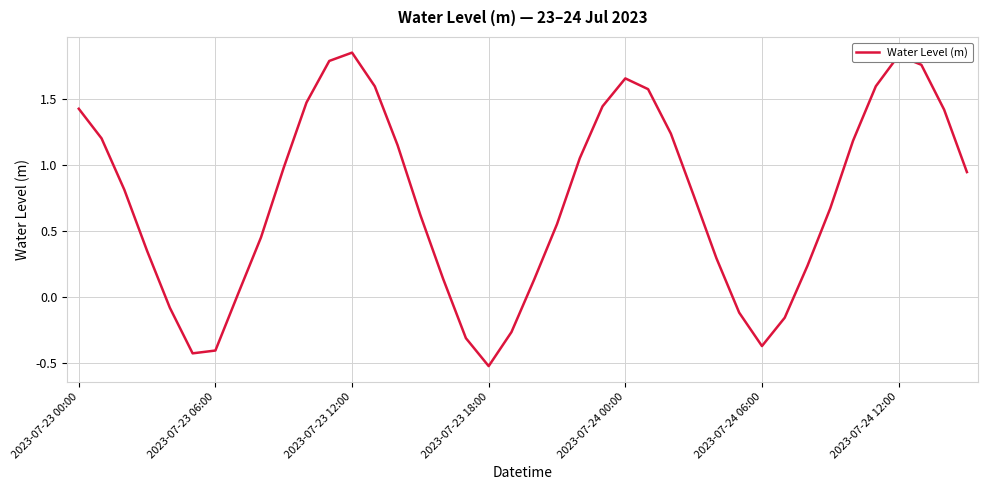

What is the smallest value displayed?

-0.5